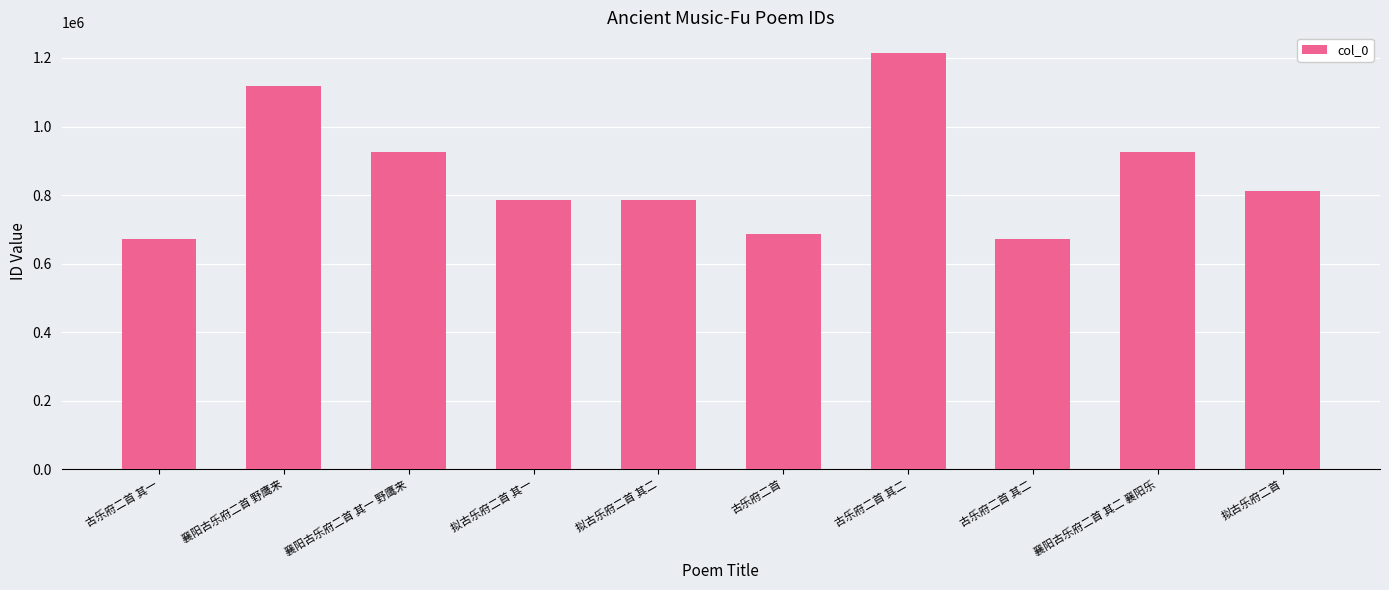

How many bars are there in total?

10